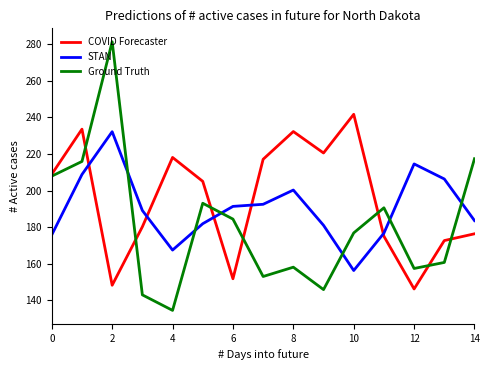

List the series in order of their peak value, highest first.

Ground Truth, COVID Forecaster, STAN